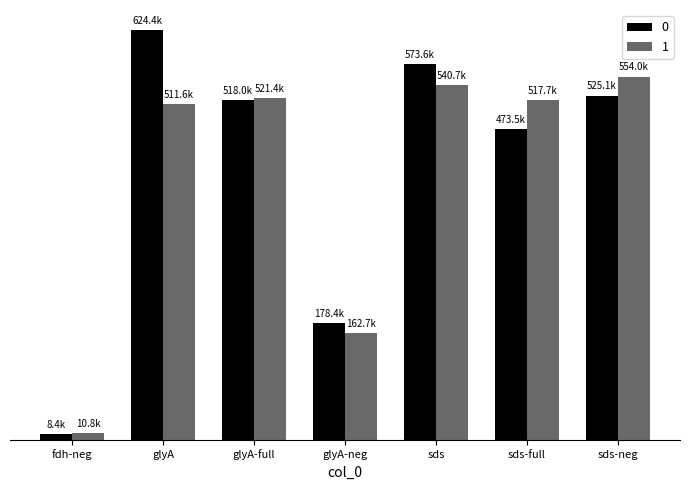

List the series in order of their overall mean, lowest first.

1, 0